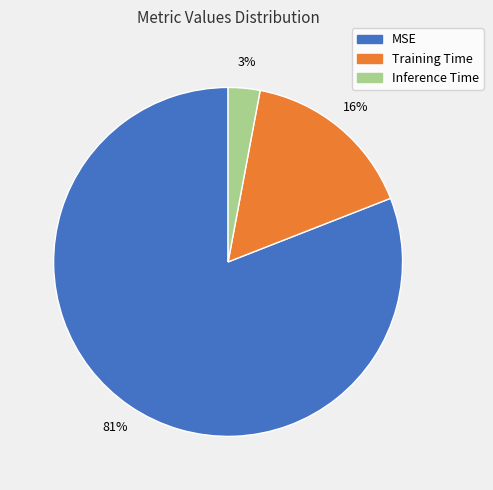

Rank the categories by value from lowest to highest.

Inference Time, Training Time, MSE